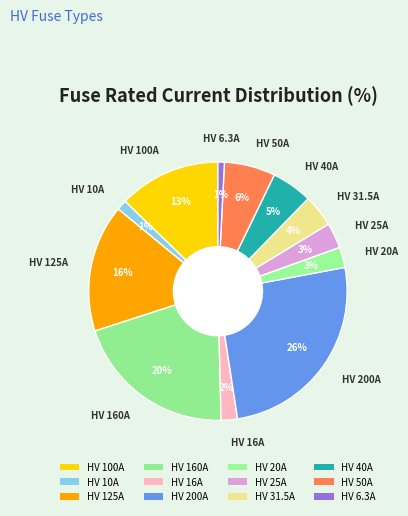

Combined, do HV 40A and HV 20A account for over 50%?

No